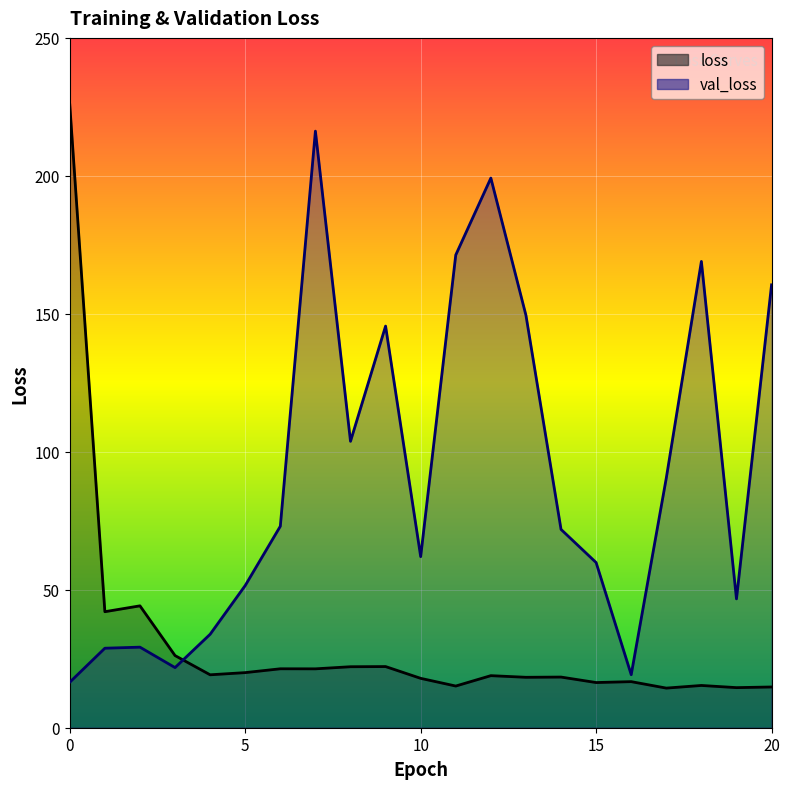

How many data points does each series have?

21